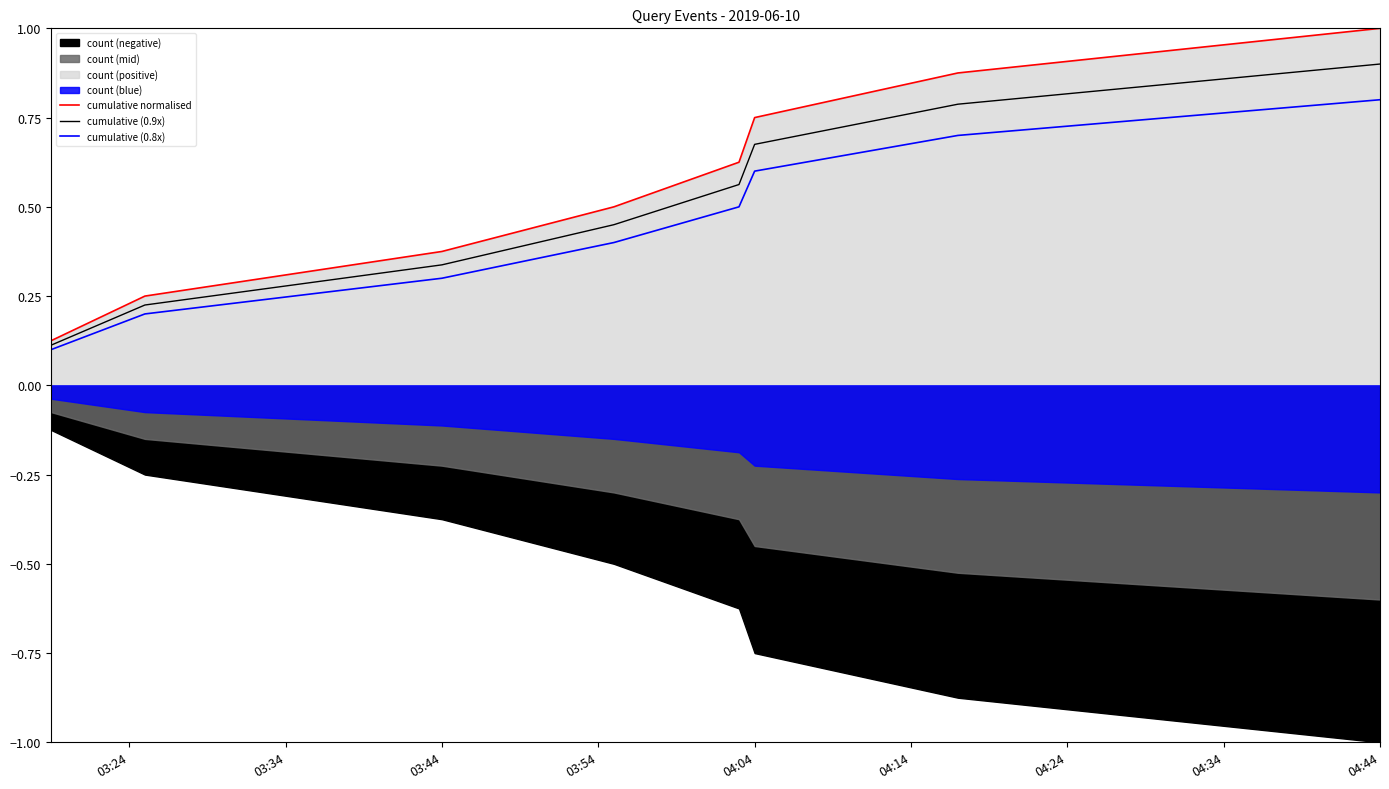

What is the highest value of the cumulative normalised series?

1.0